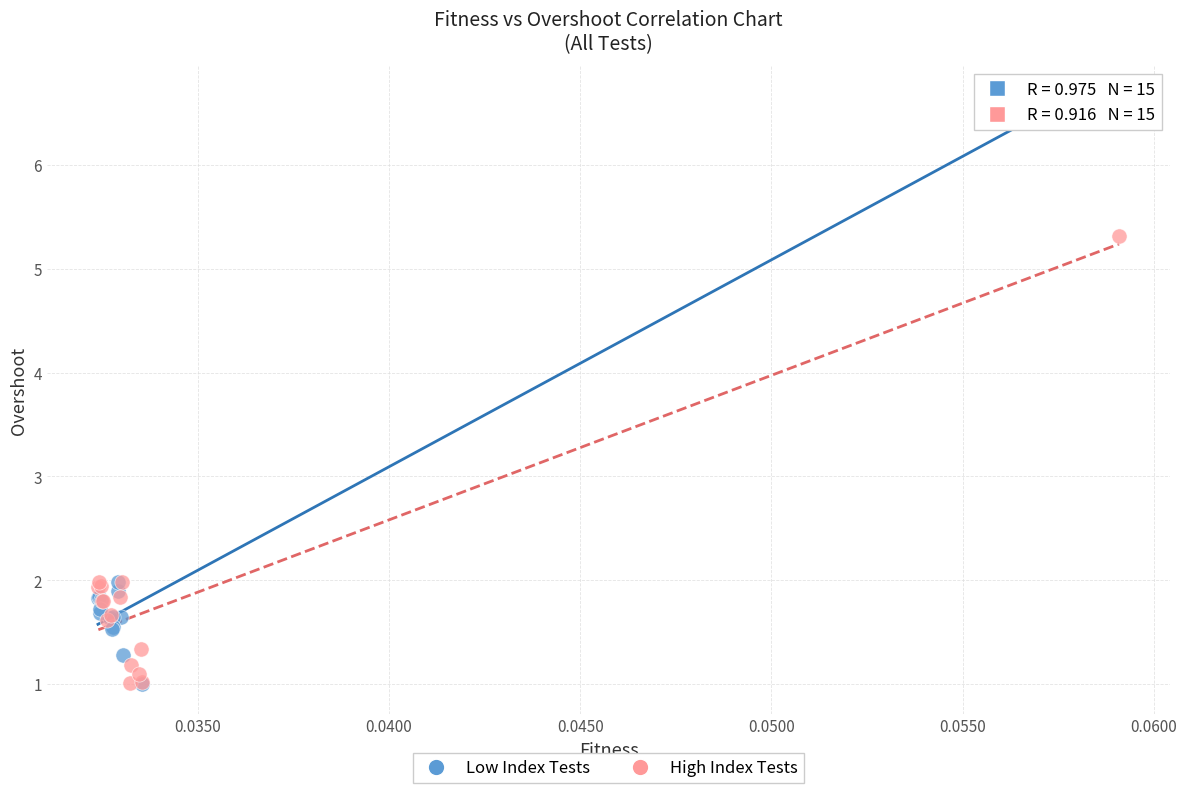

Which series has the largest Y range (max minus min)?

Low Index Tests